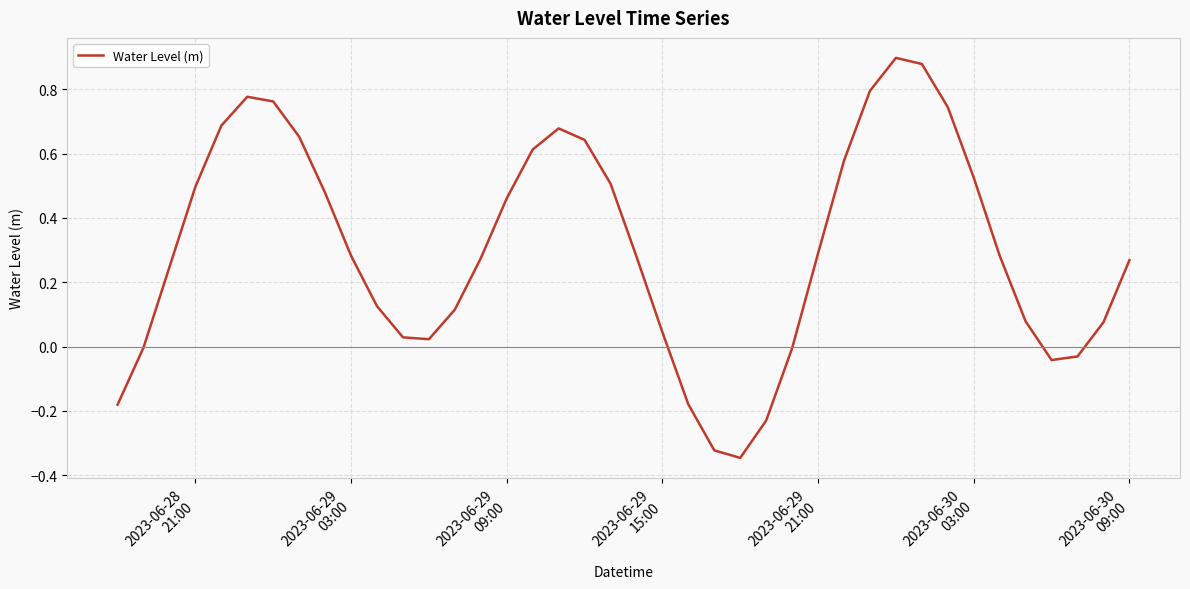

Count the number of data series in this chart.

1